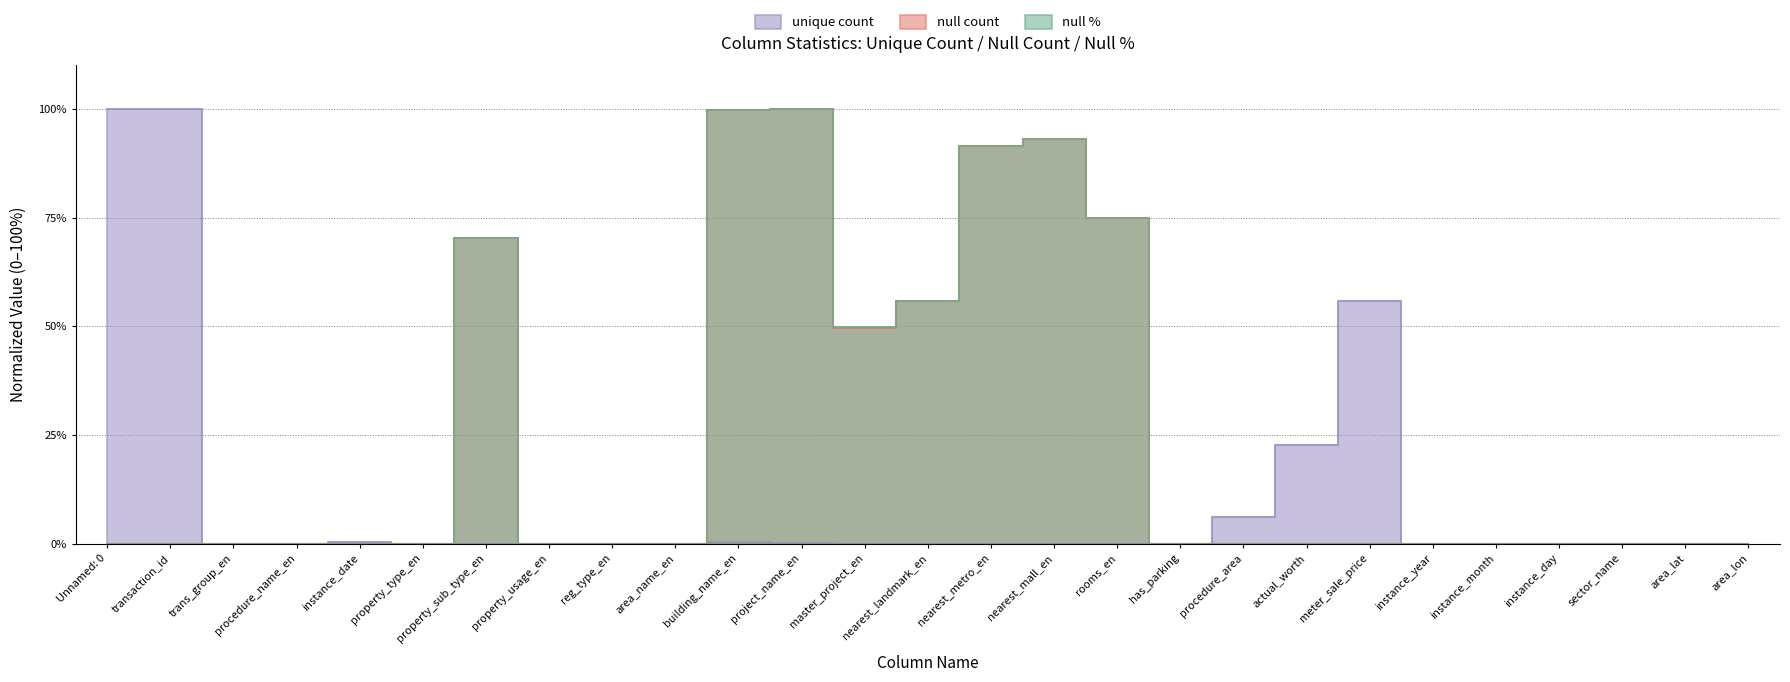

Reading right to left, what are all the values shown in this chart?

unique count: 0.0	0.0	0.0	0.0	0.0	0.0	0.6	0.2	0.1	0.0	0.0	0.0	0.0	0.0	0.0	0.0	0.0	0.0	0.0	0.0	0.0	0.0	0.0	0.0	0.0	1.0	1.0
null count: 0.0	0.0	0.0	0.0	0.0	0.0	0.0	0.0	0.0	0.0	0.7	0.9	0.9	0.6	0.5	1.0	1.0	0.0	0.0	0.0	0.7	0.0	0.0	0.0	0.0	0.0	0.0
null %: 0.0	0.0	0.0	0.0	0.0	0.0	0.0	0.0	0.0	0.0	0.7	0.9	0.9	0.6	0.5	1.0	1.0	0.0	0.0	0.0	0.7	0.0	0.0	0.0	0.0	0.0	0.0